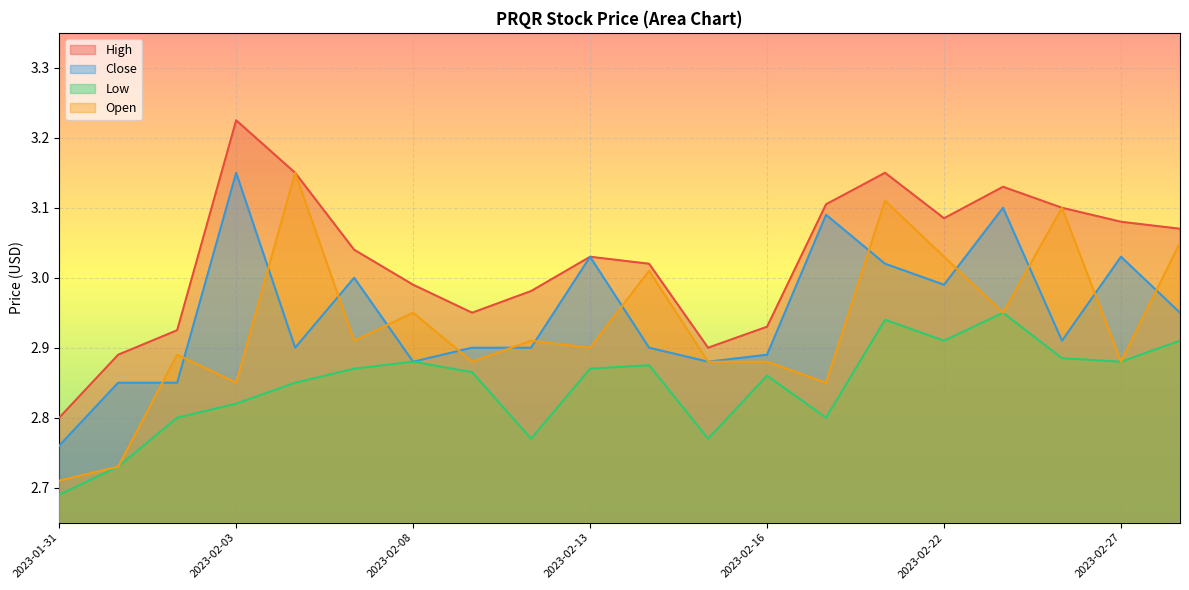

Reading left to right, what are all the values shown in this chart?

High: 2023-01-31=2.8	2023-02-01=2.9	2023-02-02=2.9	2023-02-03=3.2	2023-02-06=3.2	2023-02-07=3.0	2023-02-08=3.0	2023-02-09=3.0	2023-02-10=3.0	2023-02-13=3.0	2023-02-14=3.0	2023-02-15=2.9	2023-02-16=2.9	2023-02-17=3.1	2023-02-21=3.2	2023-02-22=3.1	2023-02-23=3.1	2023-02-24=3.1	2023-02-27=3.1	2023-02-28=3.1
Close: 2023-01-31=2.8	2023-02-01=2.8	2023-02-02=2.8	2023-02-03=3.2	2023-02-06=2.9	2023-02-07=3.0	2023-02-08=2.9	2023-02-09=2.9	2023-02-10=2.9	2023-02-13=3.0	2023-02-14=2.9	2023-02-15=2.9	2023-02-16=2.9	2023-02-17=3.1	2023-02-21=3.0	2023-02-22=3.0	2023-02-23=3.1	2023-02-24=2.9	2023-02-27=3.0	2023-02-28=3.0
Low: 2023-01-31=2.7	2023-02-01=2.7	2023-02-02=2.8	2023-02-03=2.8	2023-02-06=2.8	2023-02-07=2.9	2023-02-08=2.9	2023-02-09=2.9	2023-02-10=2.8	2023-02-13=2.9	2023-02-14=2.9	2023-02-15=2.8	2023-02-16=2.9	2023-02-17=2.8	2023-02-21=2.9	2023-02-22=2.9	2023-02-23=3.0	2023-02-24=2.9	2023-02-27=2.9	2023-02-28=2.9
Open: 2023-01-31=2.7	2023-02-01=2.7	2023-02-02=2.9	2023-02-03=2.8	2023-02-06=3.2	2023-02-07=2.9	2023-02-08=3.0	2023-02-09=2.9	2023-02-10=2.9	2023-02-13=2.9	2023-02-14=3.0	2023-02-15=2.9	2023-02-16=2.9	2023-02-17=2.8	2023-02-21=3.1	2023-02-22=3.0	2023-02-23=3.0	2023-02-24=3.1	2023-02-27=2.9	2023-02-28=3.0